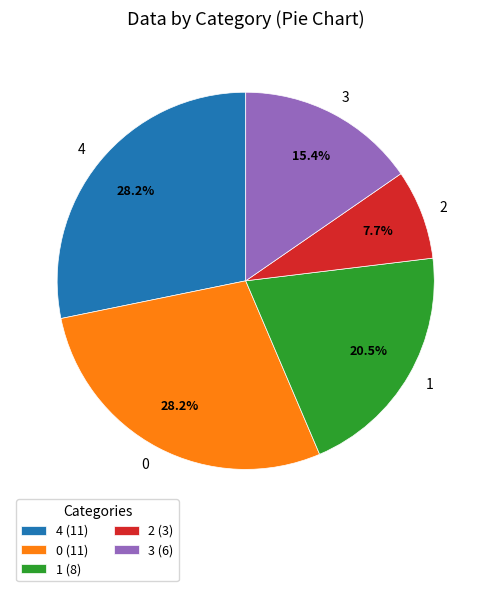

How many slices are in this pie chart?

5